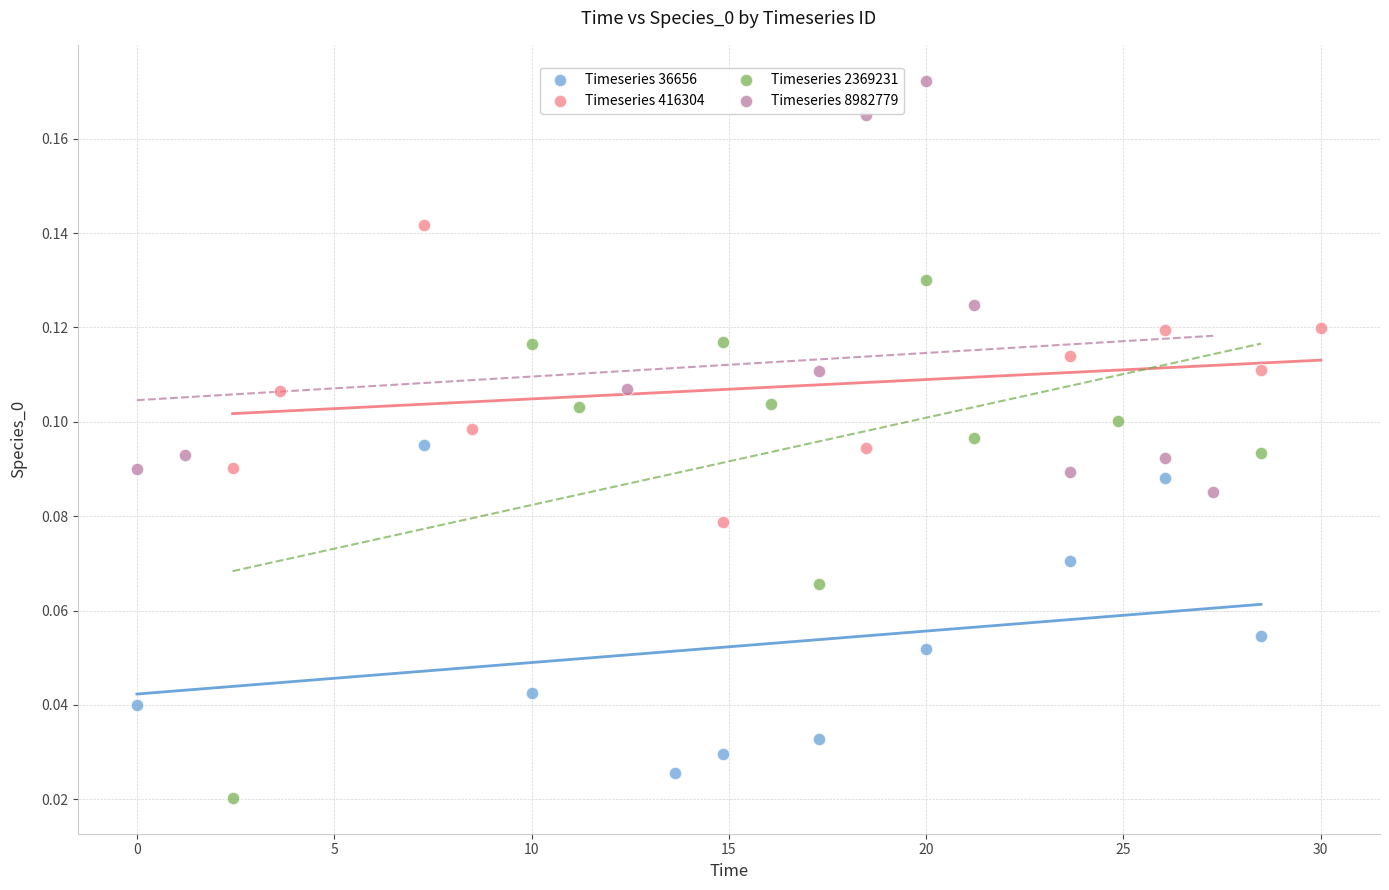

Which series reaches the minimum Y coordinate?

Timeseries 2369231